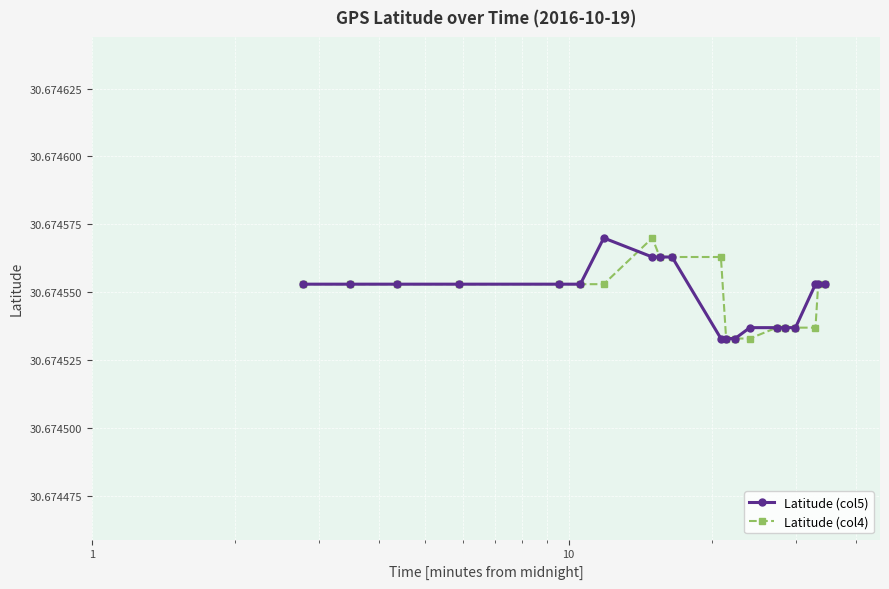

At how many categories does at least one series exceed 30?

20